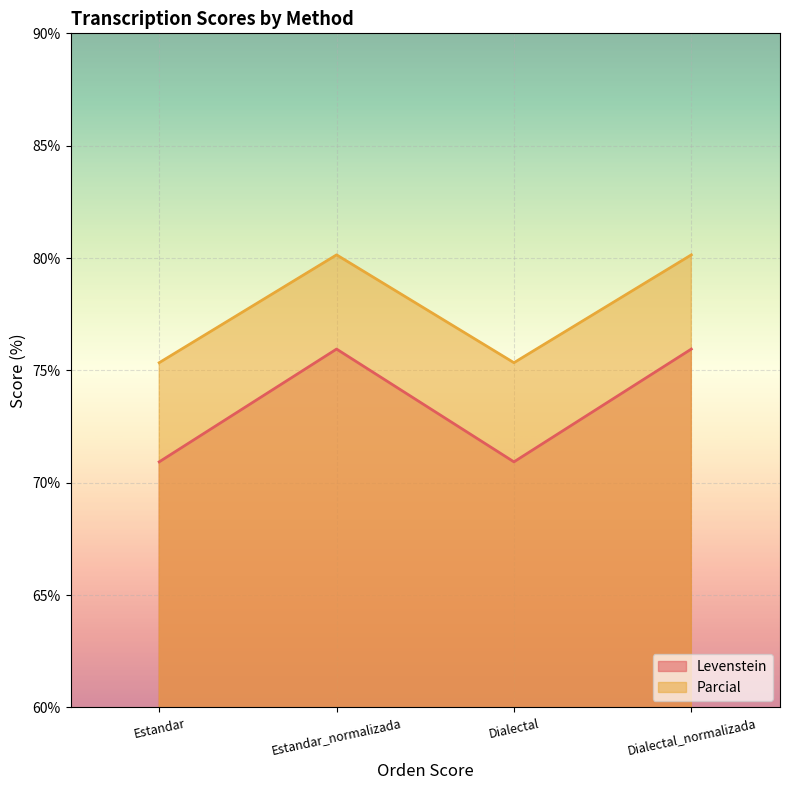

What is the approximate value of Parcial at Dialectal_normalizada?

80.1